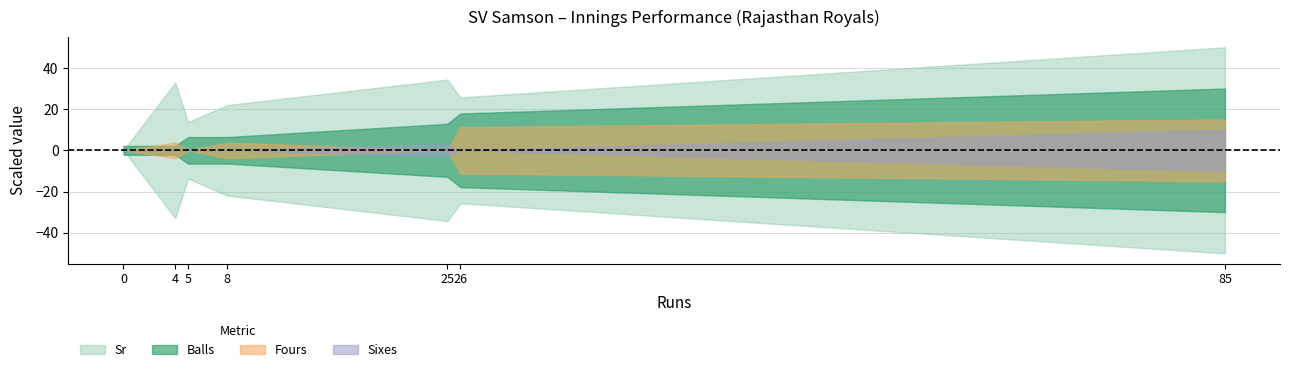

True or false: Fours has more than 0 interior local peaks.

True